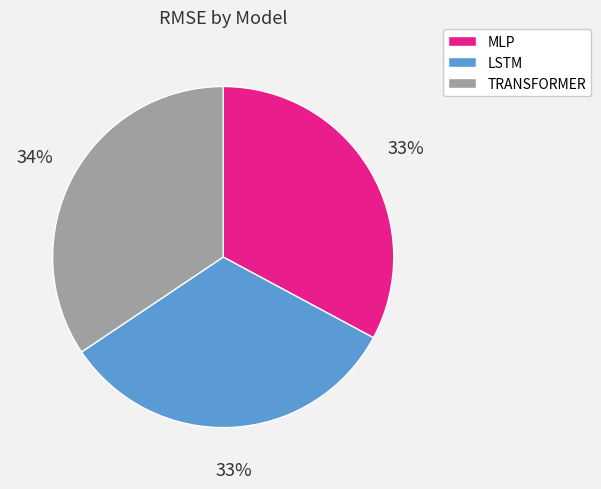

The MLP slice represents 13% of the pie. True or false?

False